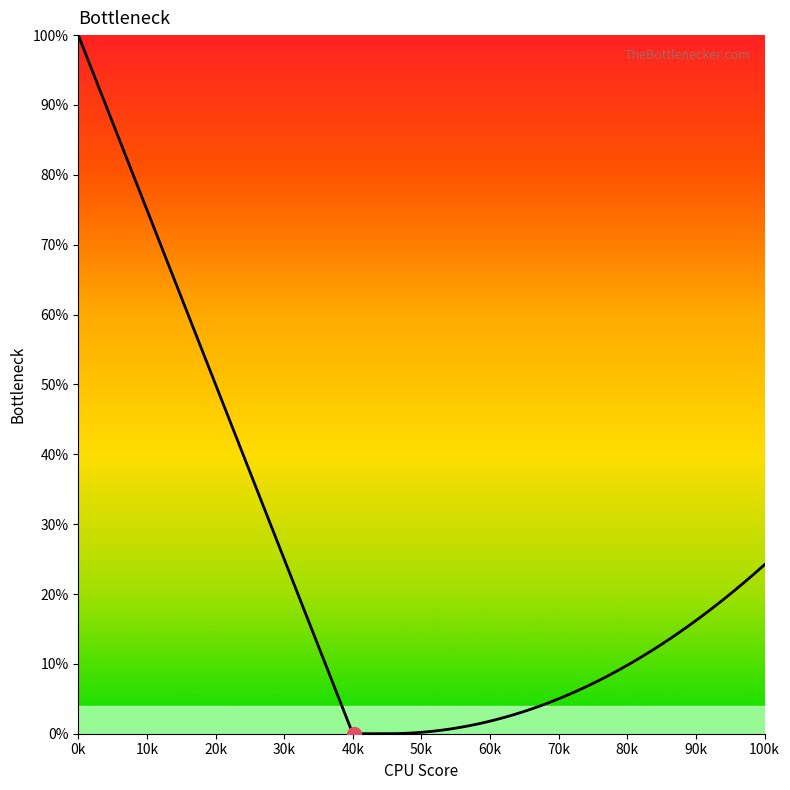

What is the maximum value shown in the chart?

100.0